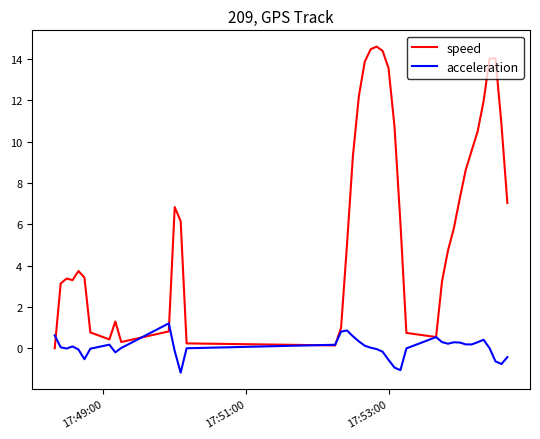

Which series has the largest total across all categories?

speed